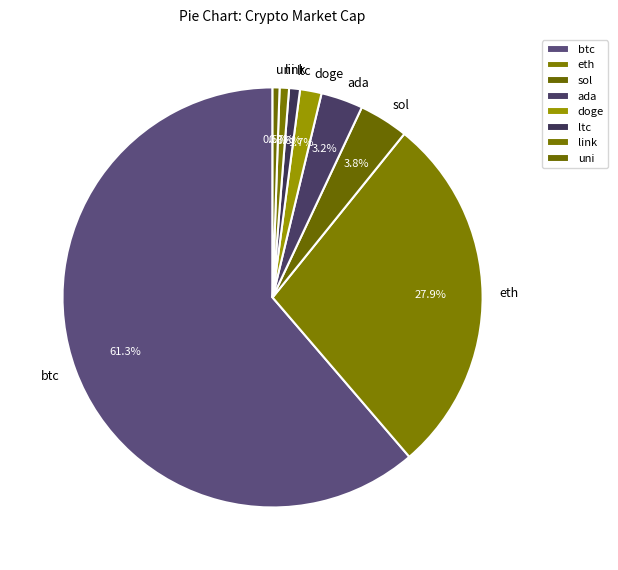

To the nearest percent, what is the difference between the largest and smallest slice percentages?

61%